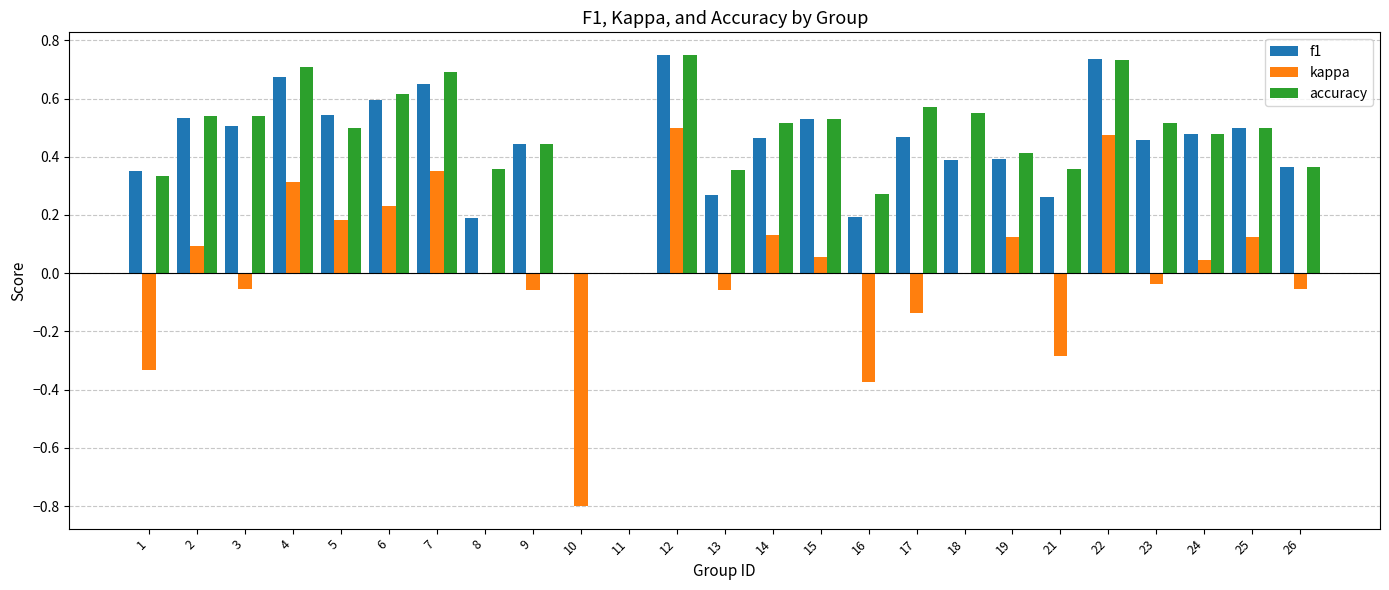

Is the value of accuracy at 5 greater than the value of f1 at 19?

Yes